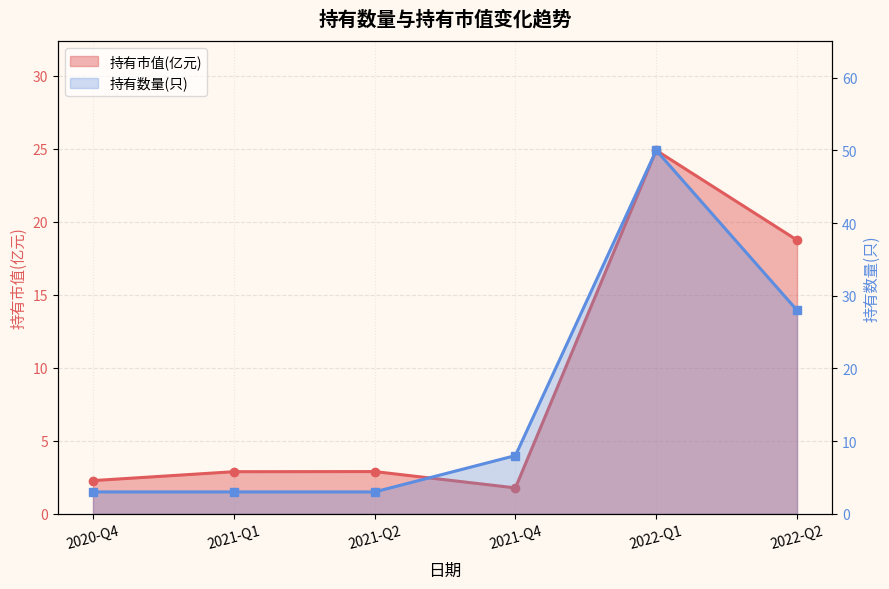

Reading right to left, what are all the values shown in this chart?

持有市值(亿元): 18.8	24.9	1.8	2.9	2.9	2.3
持有数量(只): 28.0	50.0	8.0	3.0	3.0	3.0